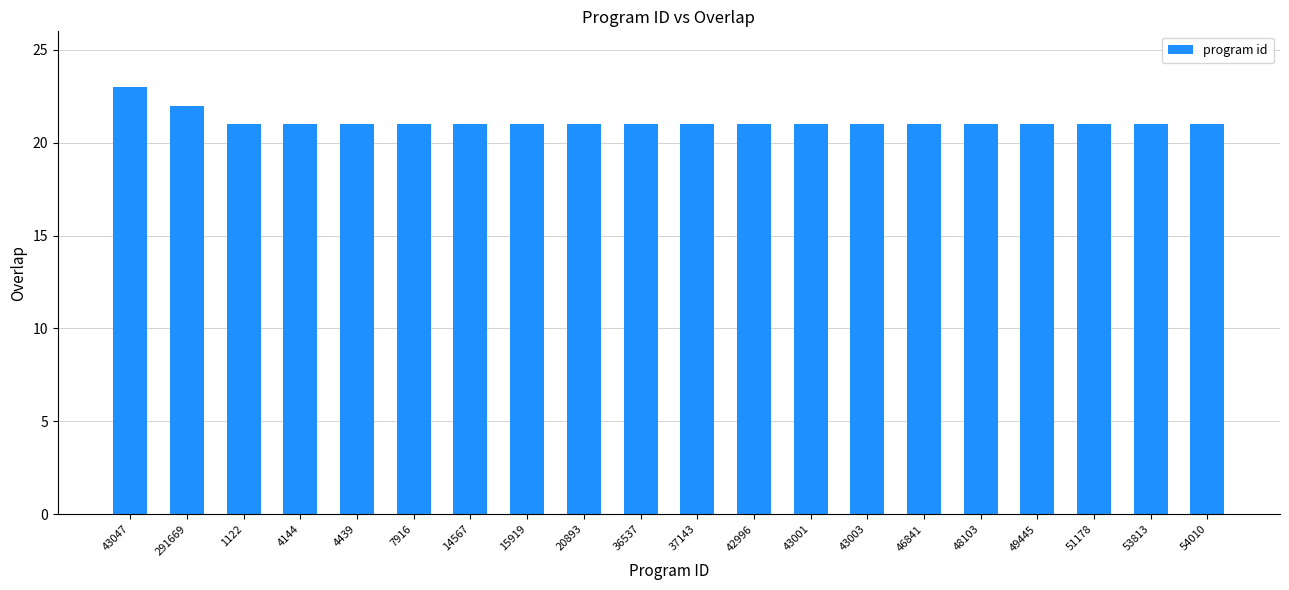

Approximately how many times larger is the value at 46841 compared to 49445?

1.0